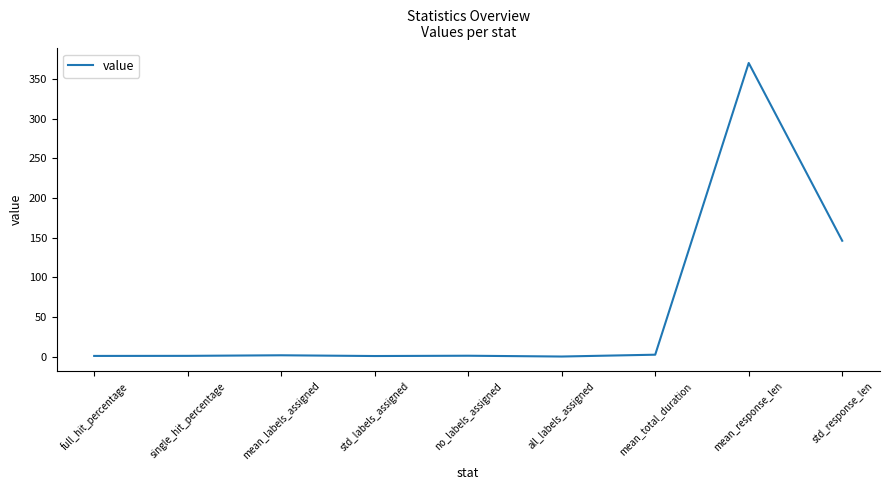

Which label corresponds to the largest value in the chart?

mean_response_len